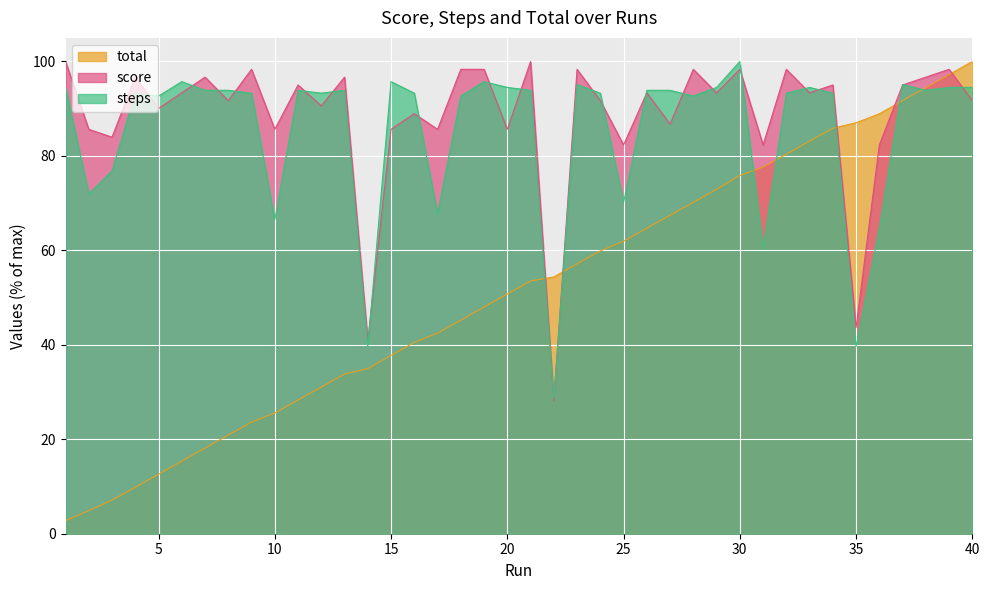

The score series shows 134.2 at 13. True or false?

False